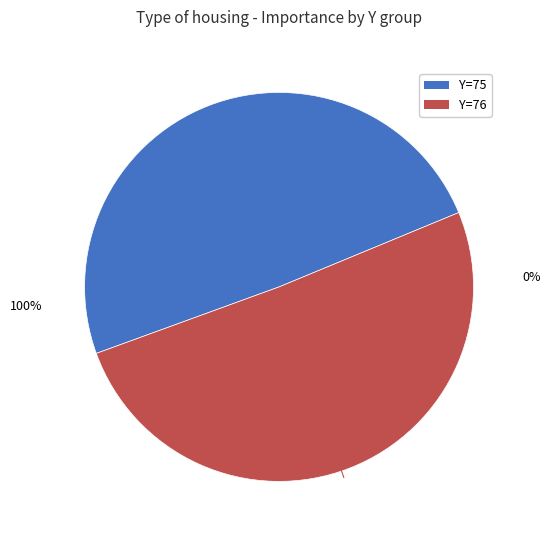

What percentage is the 76 slice, to the nearest percent?

51%